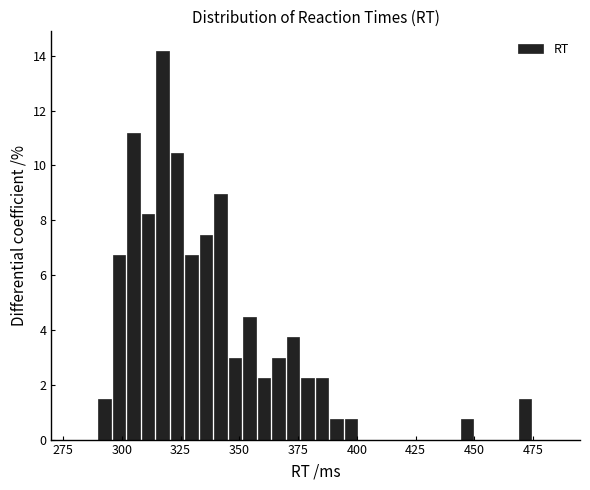

Read against the x-axis, roughly where is the centre of the tallest bar?

315